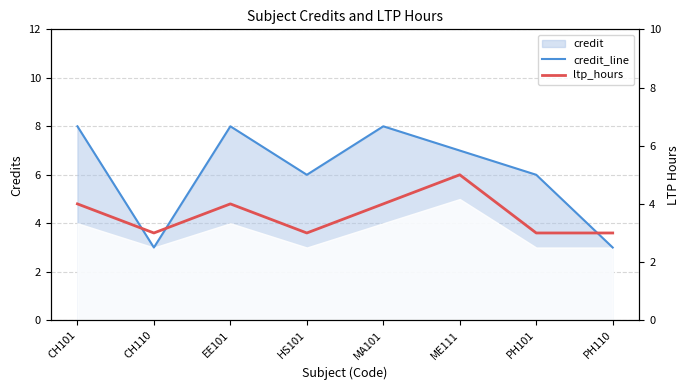

The credit_line series shows 12 at ME111. True or false?

False